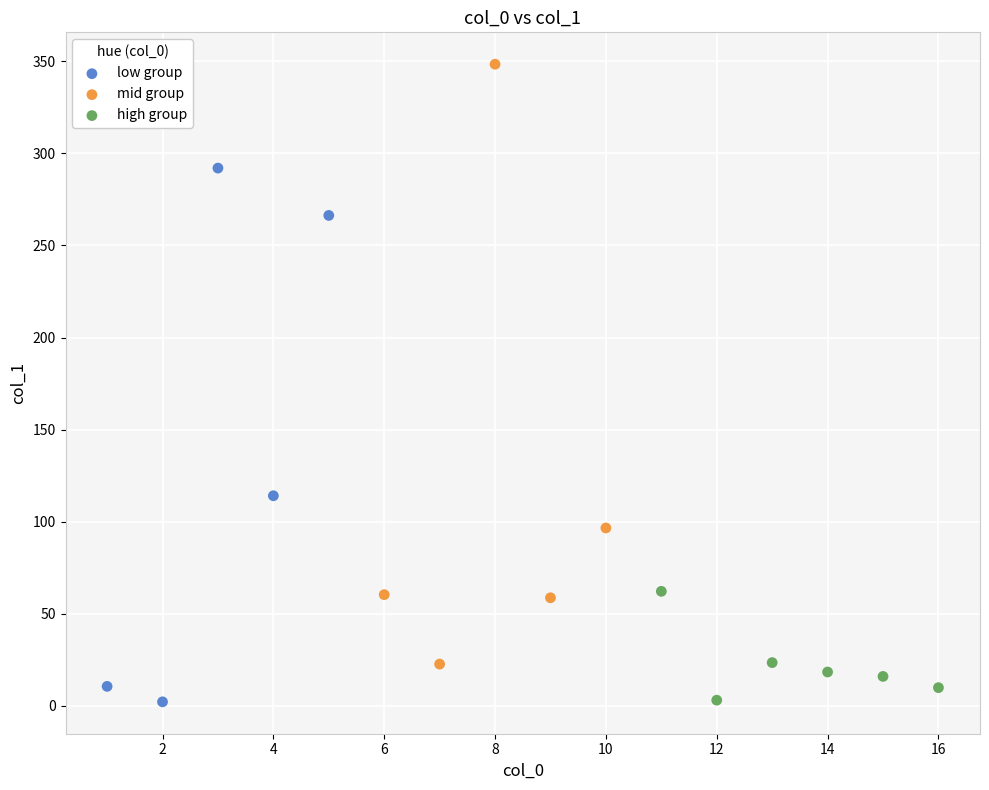

What are all the series names shown in the legend?

low group, mid group, high group